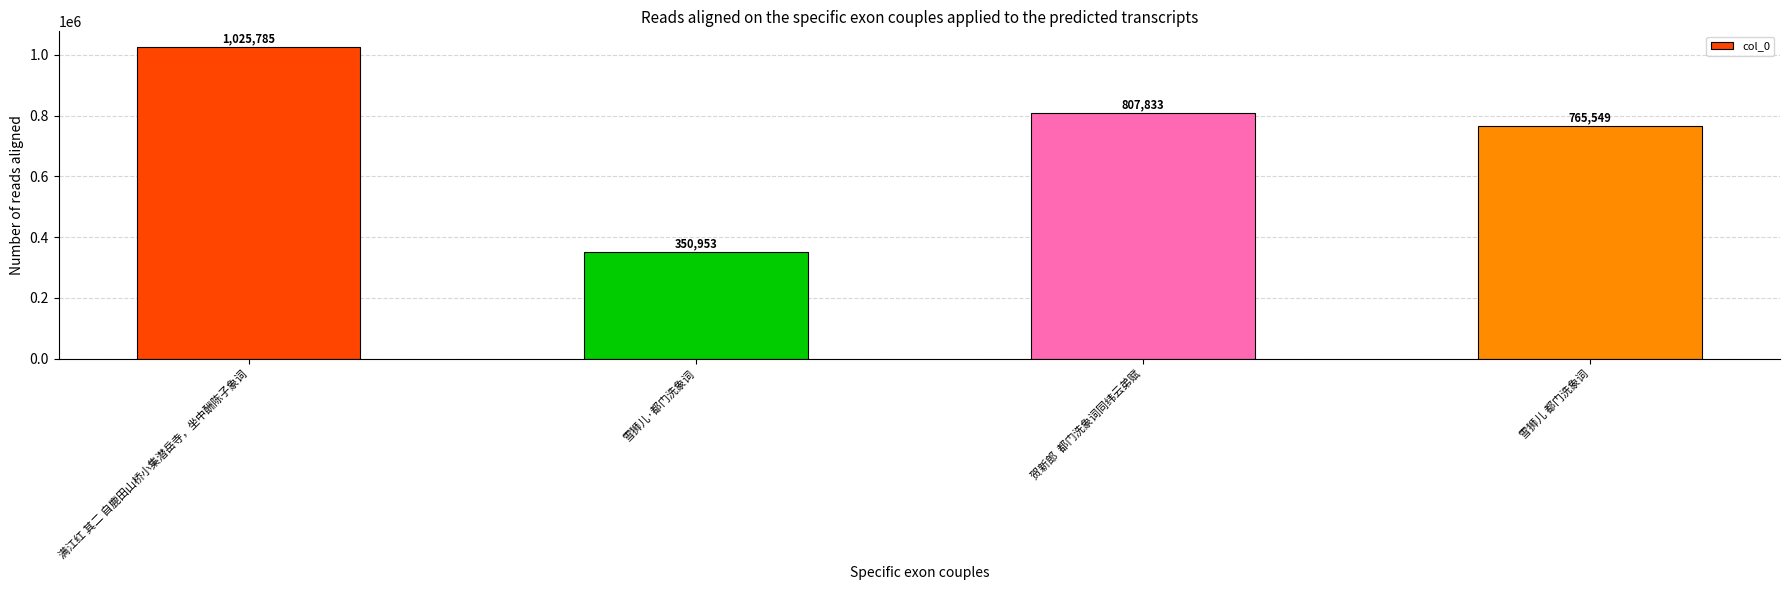

What is the change in value from 满江红 其二 自鹿田山桥小集潜岳寺，坐中酬陈子象词 to 贺新郎  都门洗象词同纬云弟赋?

-217952